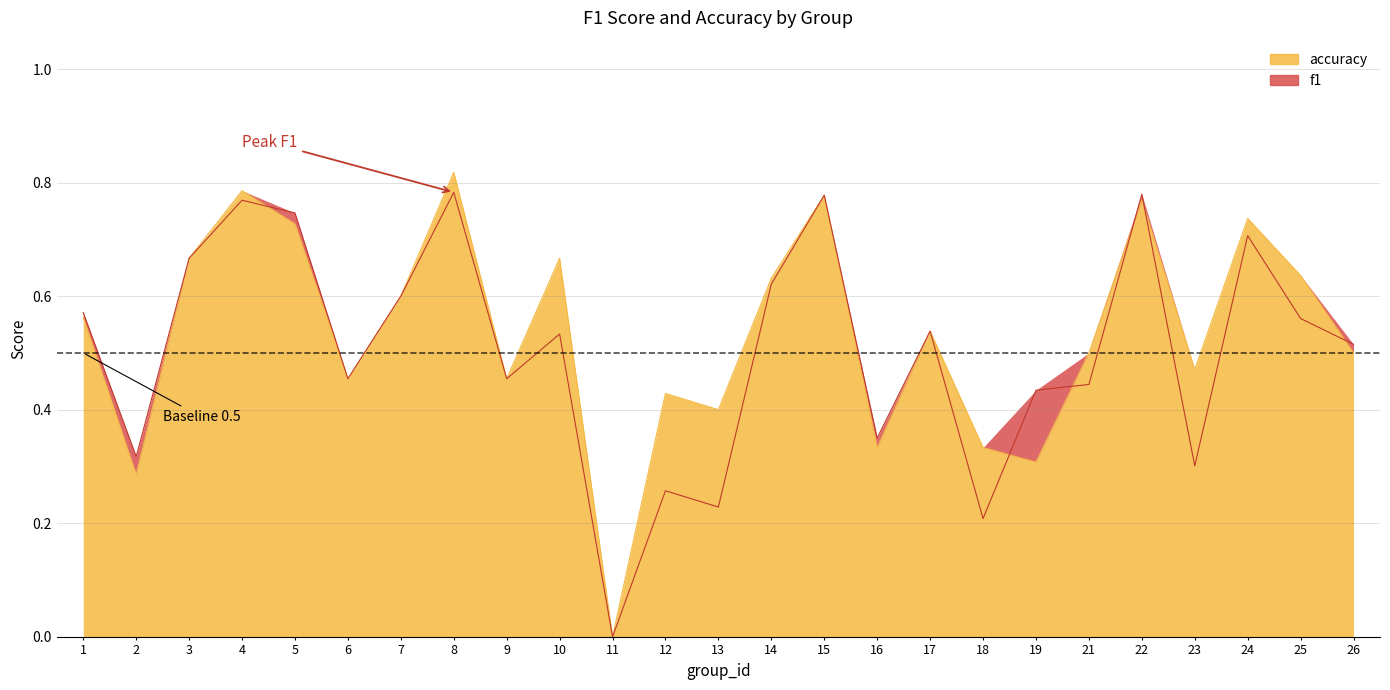

Reading right to left, list all the values displayed in this chart.

f1: 26=0.5	25=0.6	24=0.7	23=0.3	22=0.8	21=0.4	19=0.4	18=0.2	17=0.5	16=0.4	15=0.8	14=0.6	13=0.2	12=0.3	11=0.0	10=0.5	9=0.5	8=0.8	7=0.6	6=0.5	5=0.7	4=0.8	3=0.7	2=0.3	1=0.6
accuracy: 26=0.5	25=0.6	24=0.7	23=0.5	22=0.8	21=0.5	19=0.3	18=0.3	17=0.5	16=0.3	15=0.8	14=0.6	13=0.4	12=0.4	11=0.0	10=0.7	9=0.5	8=0.8	7=0.6	6=0.5	5=0.7	4=0.8	3=0.7	2=0.3	1=0.6